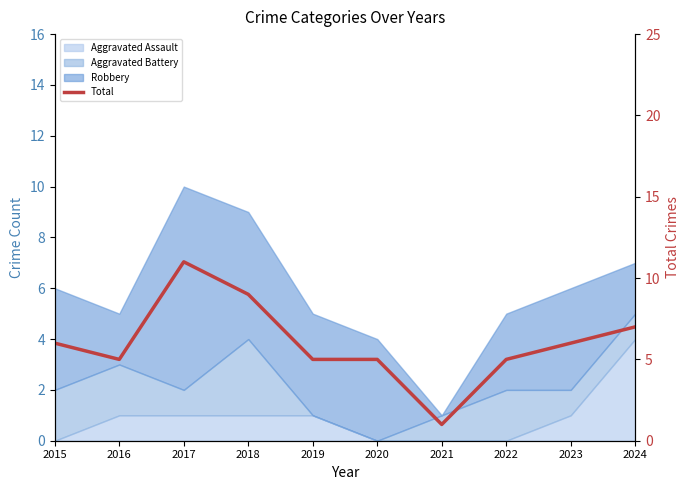

How many values are between 5 and 7?

7